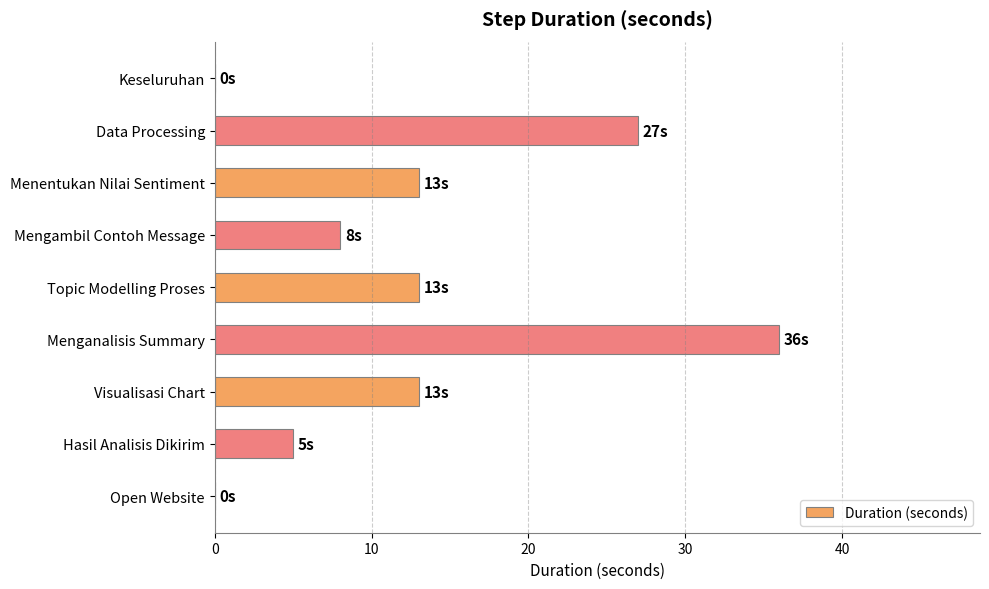

How many distinct data groups are displayed?

1